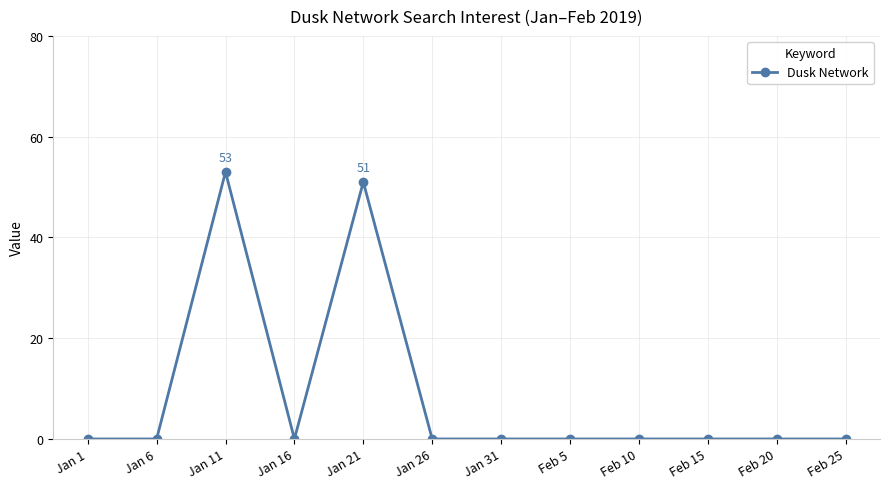

The chart shows a value of -24 at Feb 15. True or false?

False